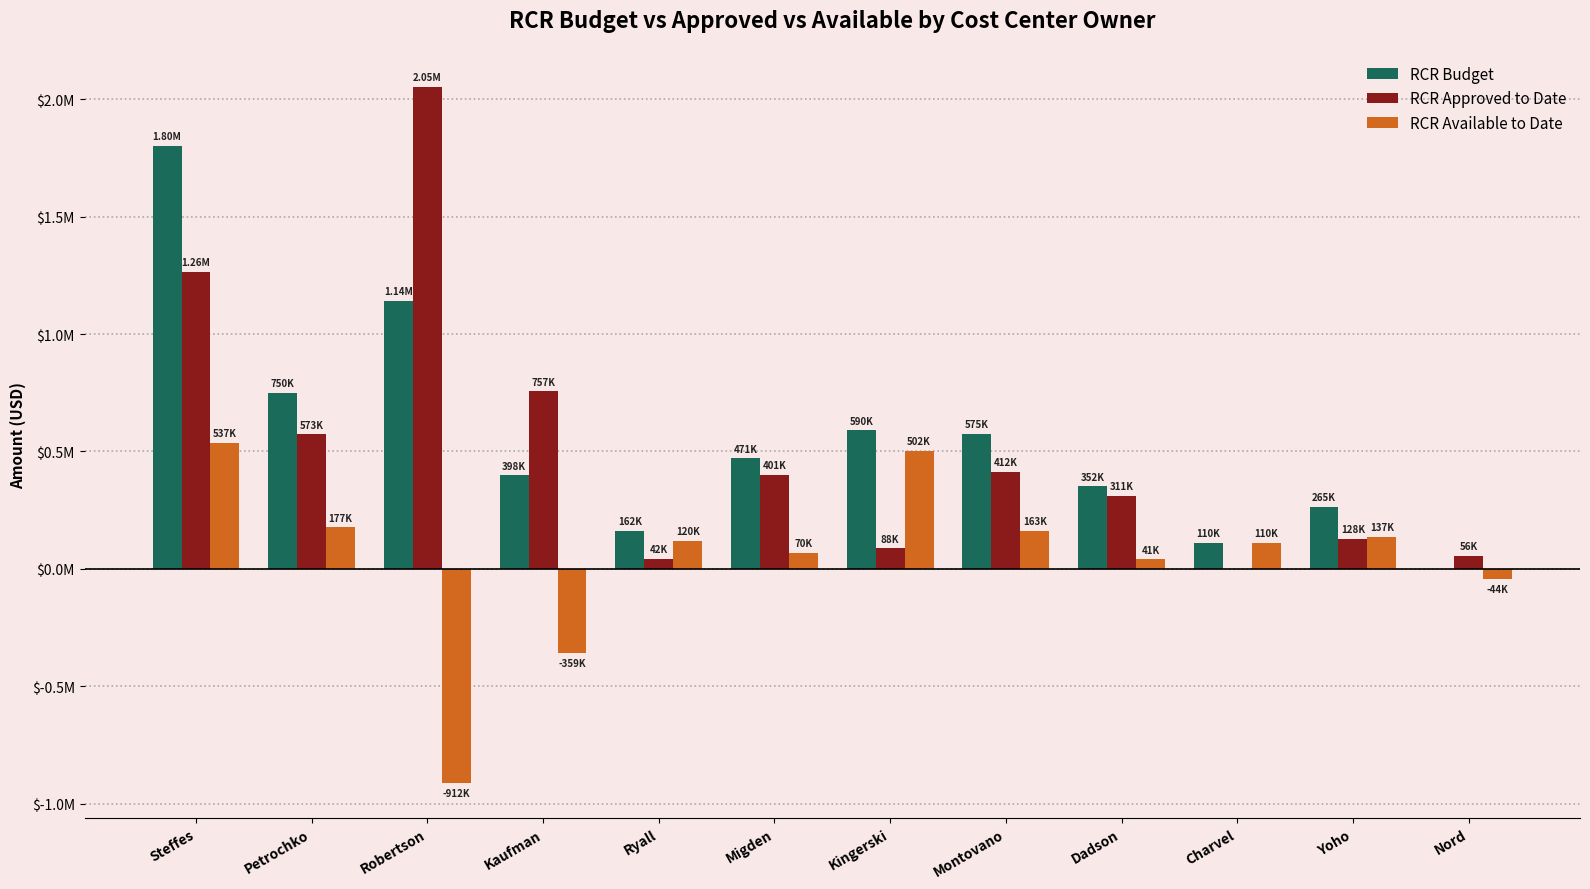

What are all the series names shown in the legend?

RCR Budget, RCR Approved to Date, RCR Available to Date